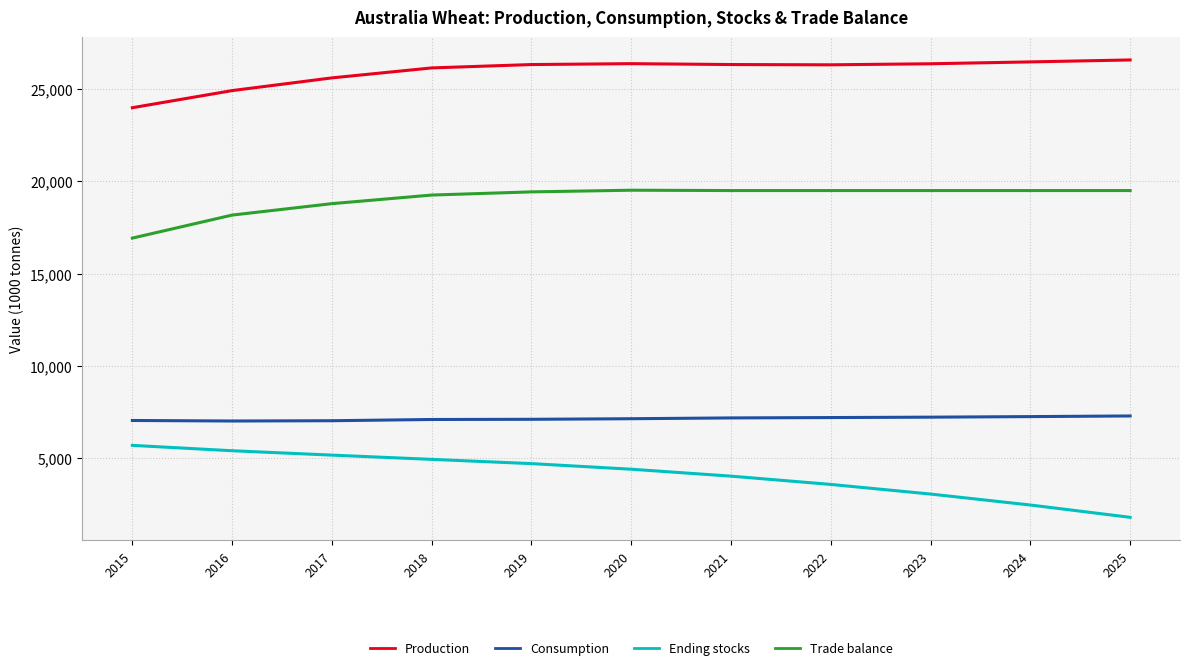

True or false: Ending stocks and Consumption intersect in this chart.

False